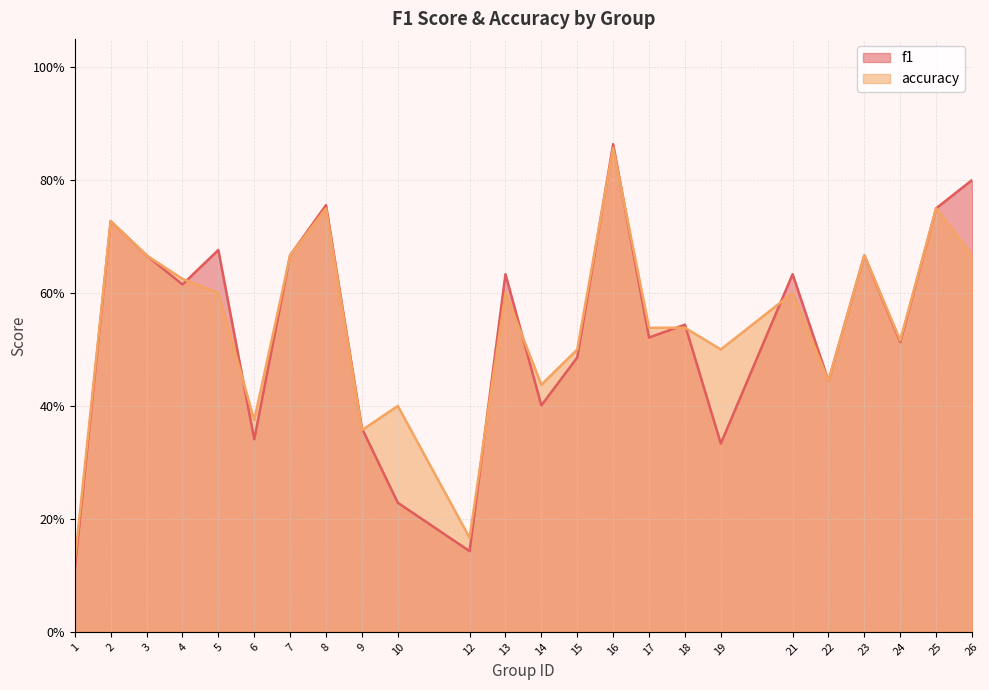

Count the number of data series in this chart.

2